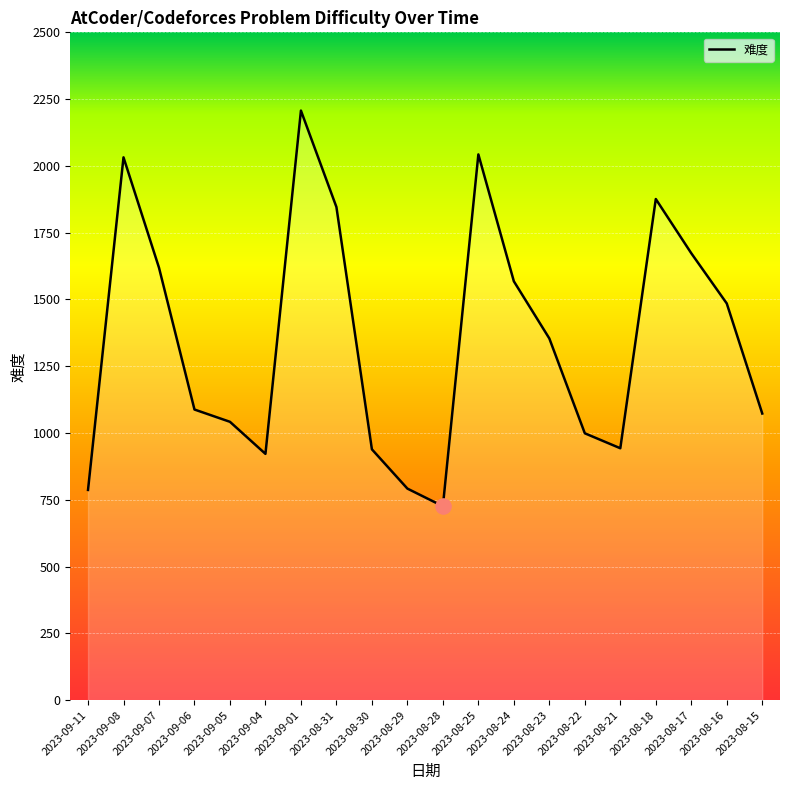

Which has a higher value, 2023-08-15 or 2023-08-23?

2023-08-23